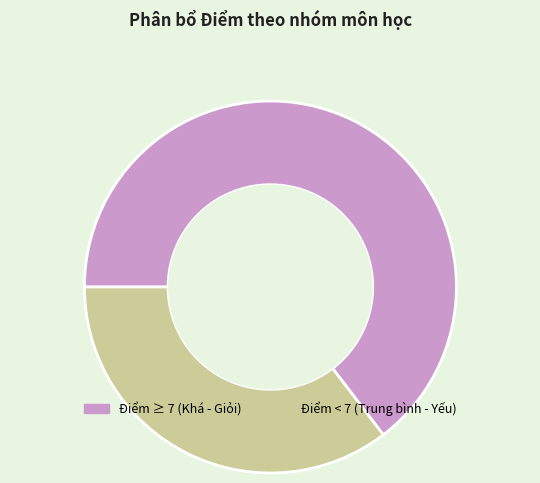

Does Điểm < 7 (Trung bình - Yếu) account for over 50% of the chart?

No